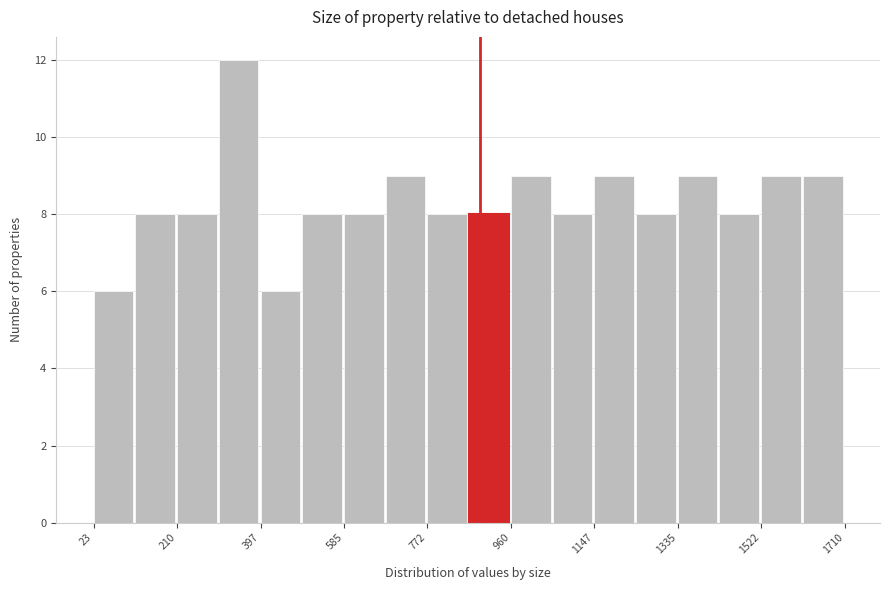

Over which range of the x-axis is the bar tallest?

300 to 400